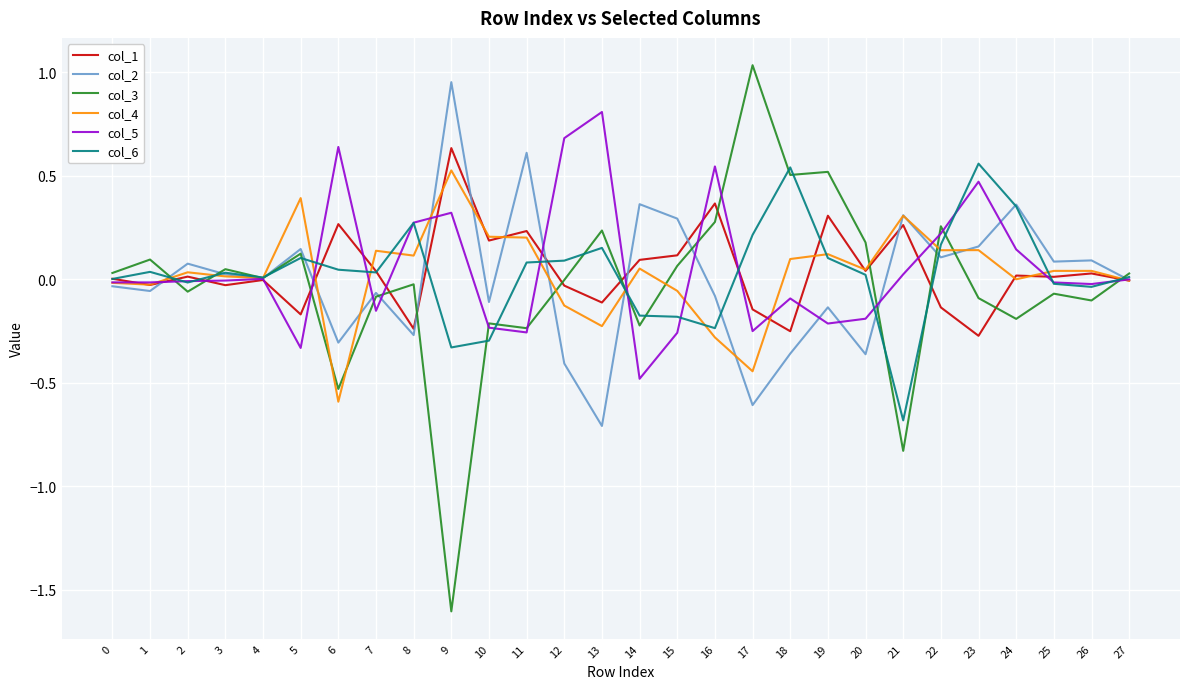

Does the chart have visible grid lines?

Yes